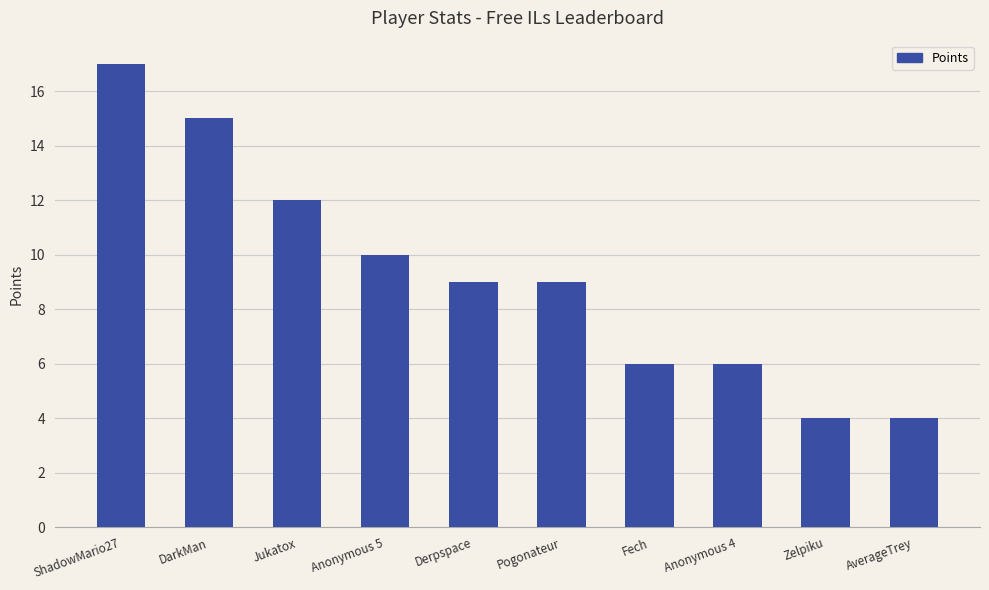

Reading right to left, transcribe all the data shown in this chart.

AverageTrey=4	Zelpiku=4	Anonymous 4=6	Fech=6	Pogonateur=9	Derpspace=9	Anonymous 5=10	Jukatox=12	DarkMan=15	ShadowMario27=17